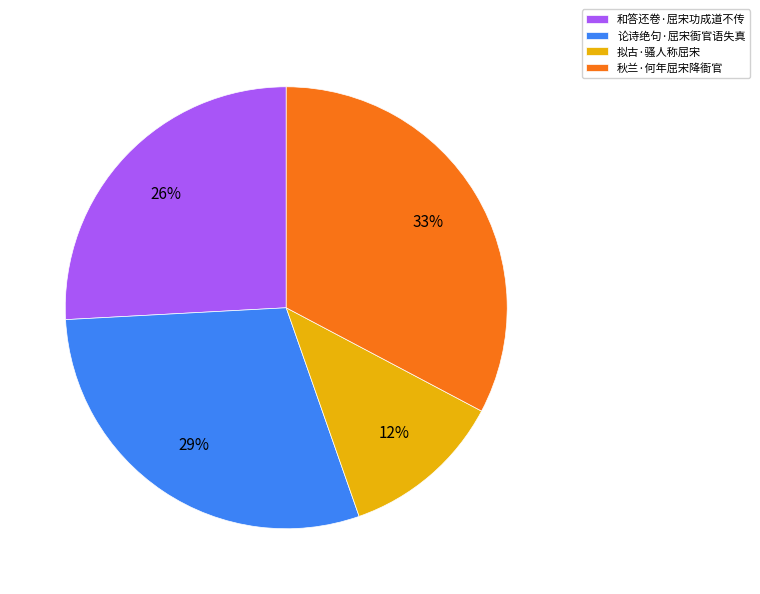

Combined, do 拟古·骚人称屈宋 and 和答还卷·屈宋功成道不传 account for over 50%?

No